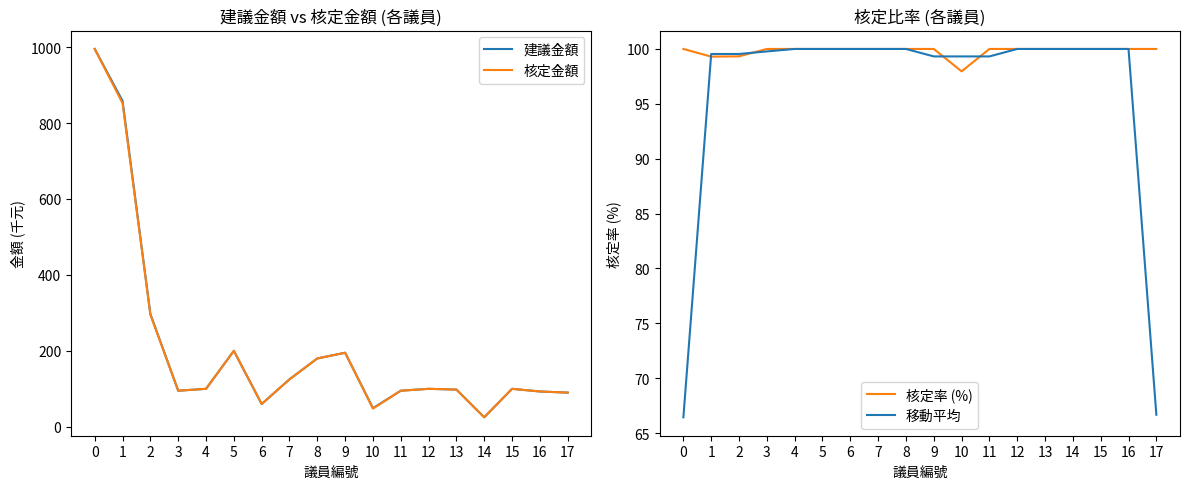

Which series changed the most between 10 and 14?

建議金額